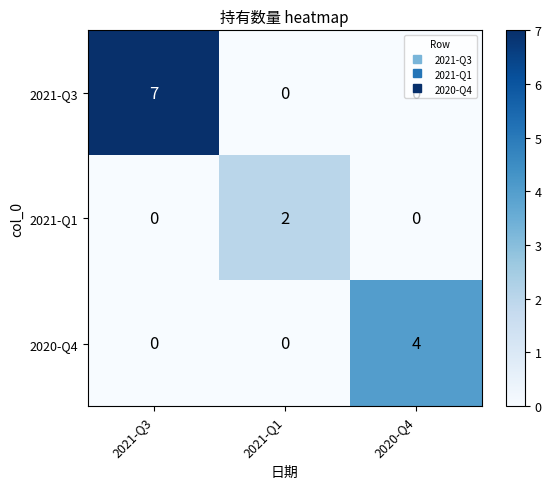

Read the 2020-Q4 value at 2020-Q4.

4